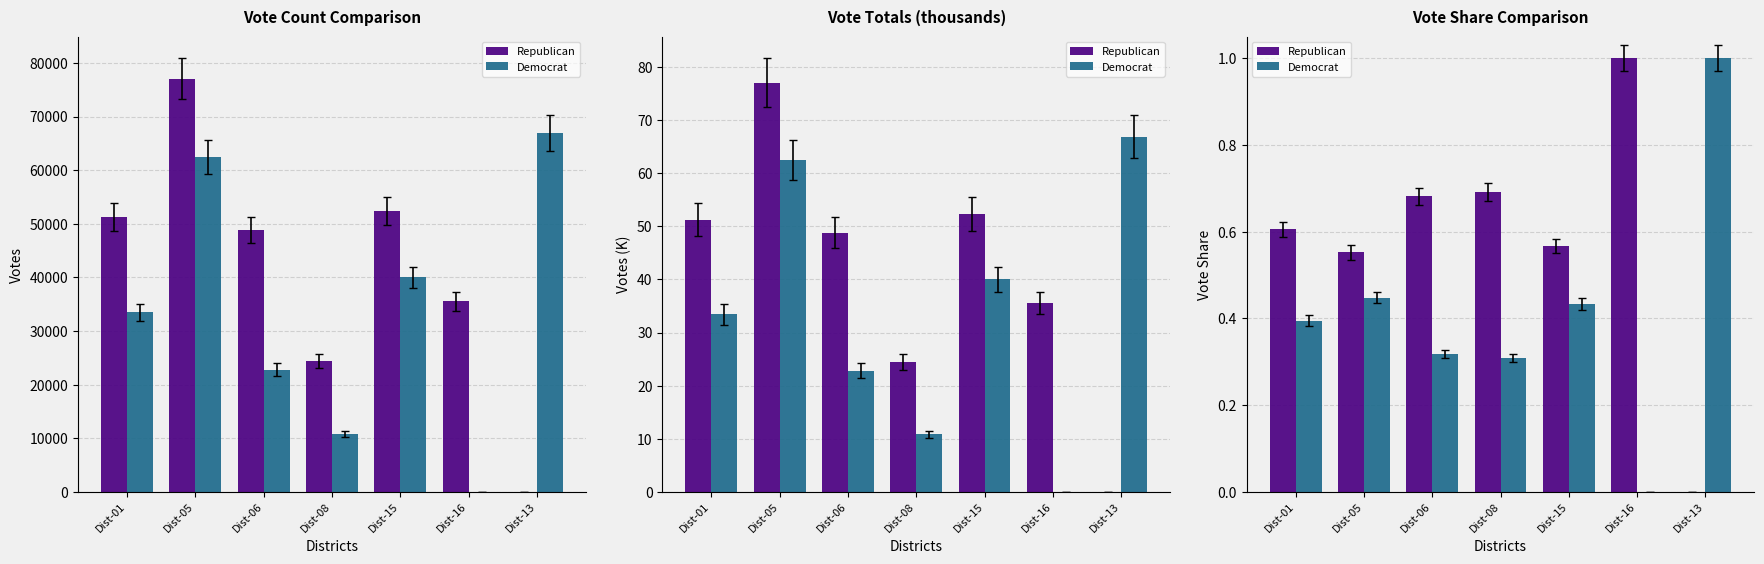

True or false: Republican has a value of 0.6 at Dist-01.

True